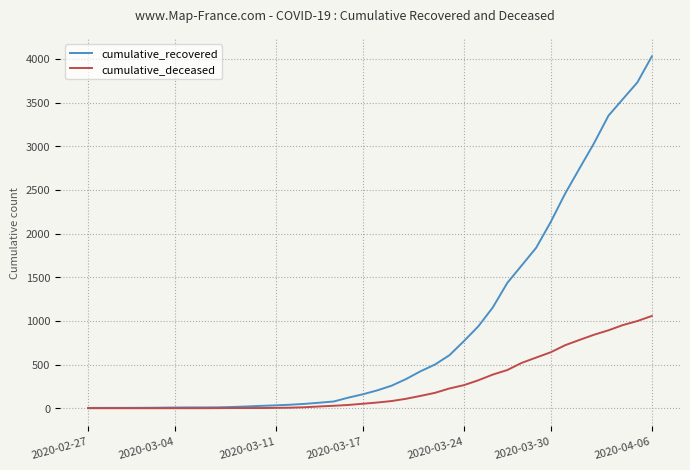

Which series has the widest spread of values?

cumulative_recovered